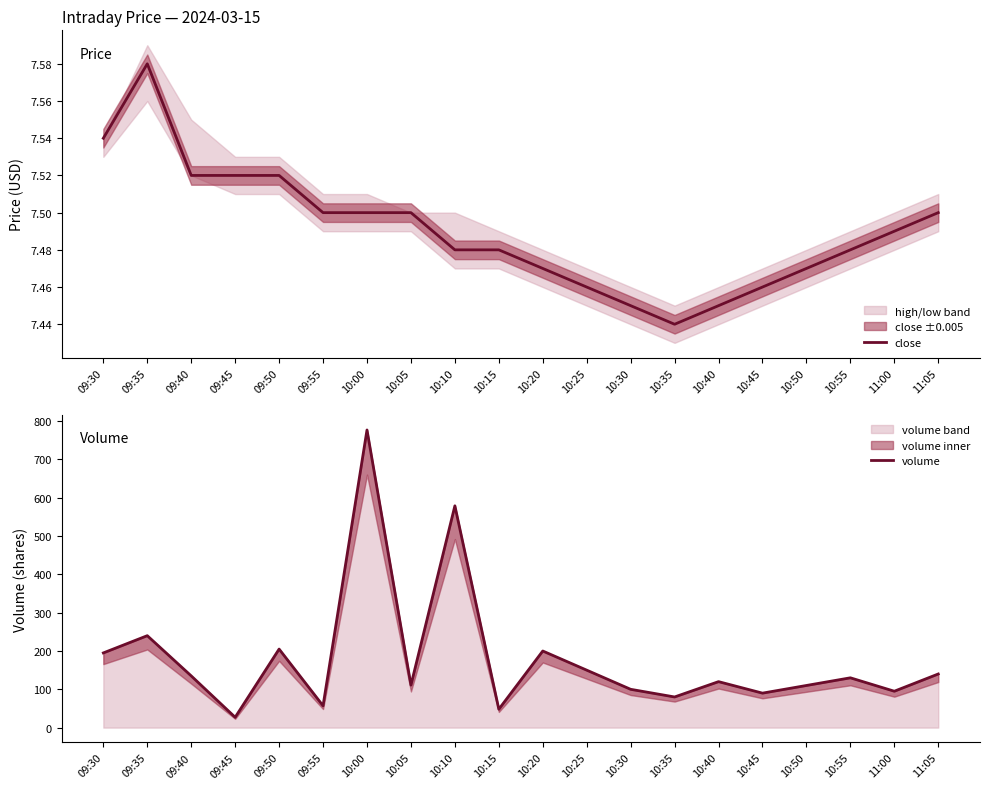

Where is close nearest to the value 7?

10:35